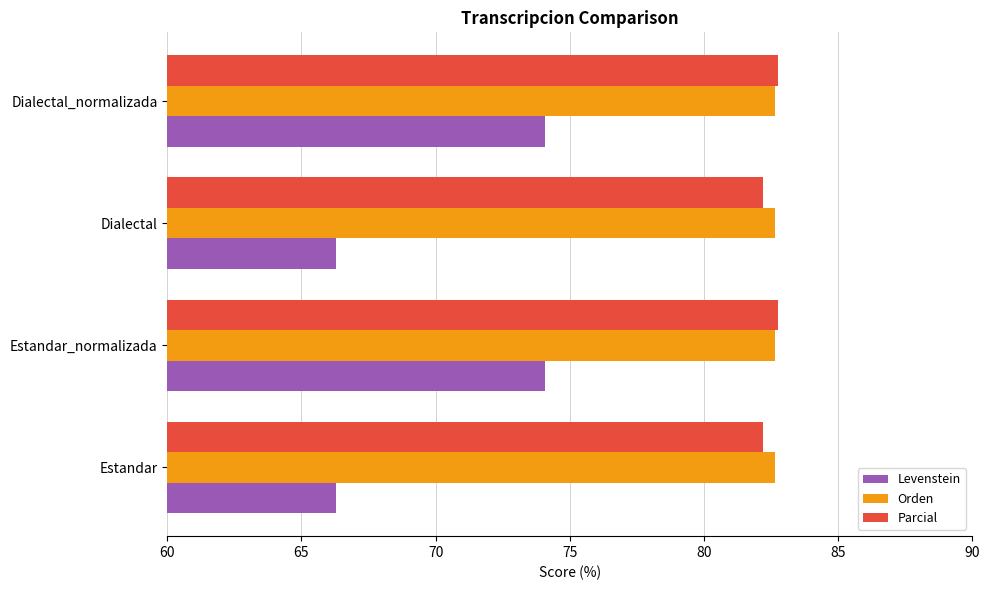

At how many categories does at least one series exceed 72?

4